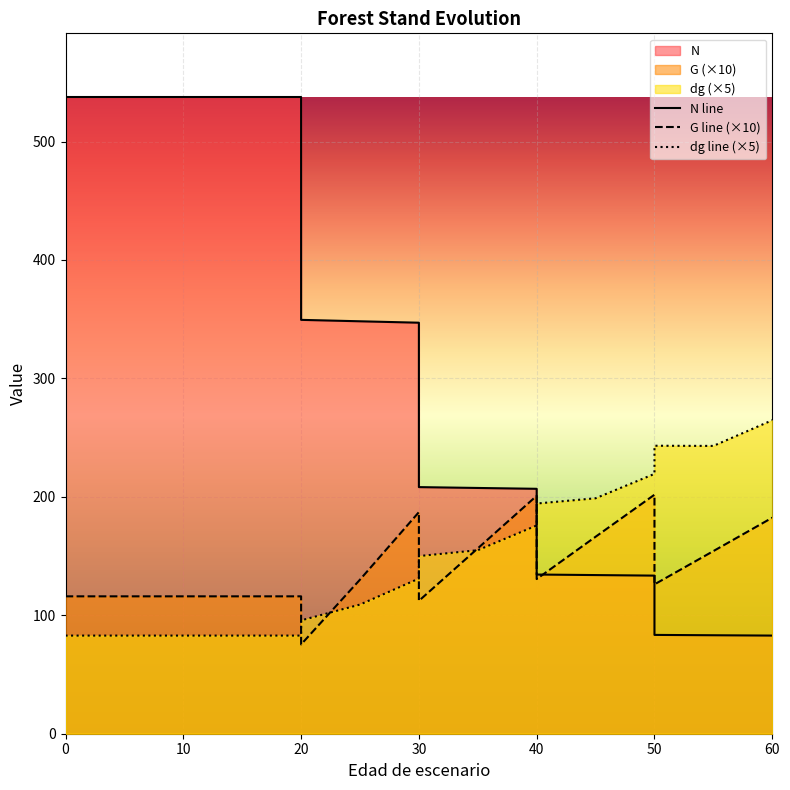

True or false: dg line (×5) and N line intersect in this chart.

True